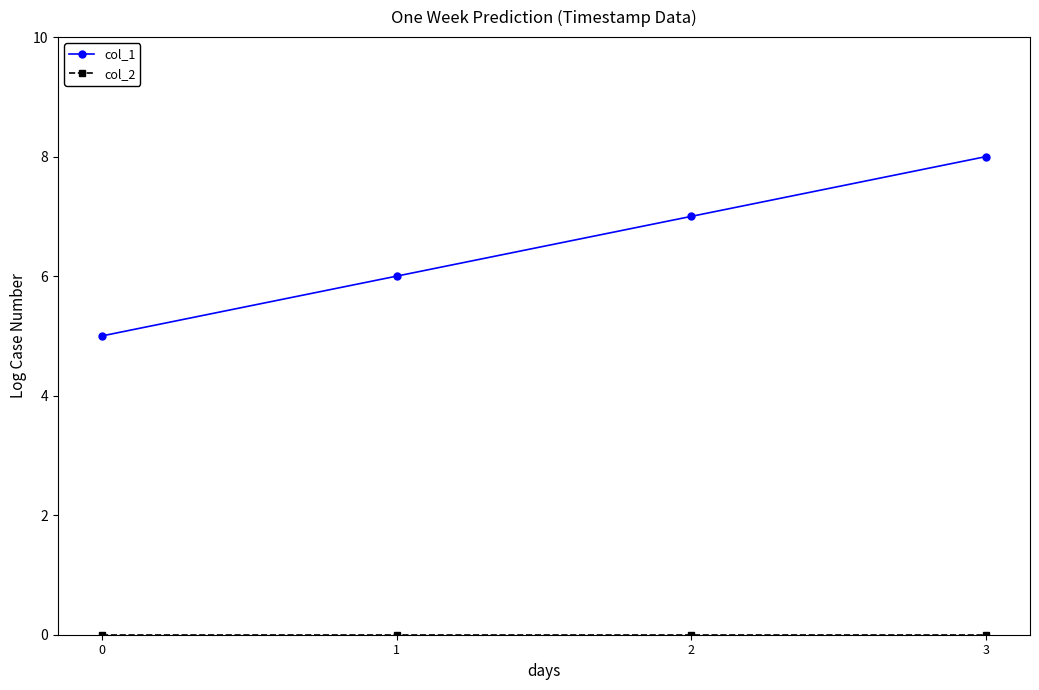

At which category is the sum across all series the highest?

3